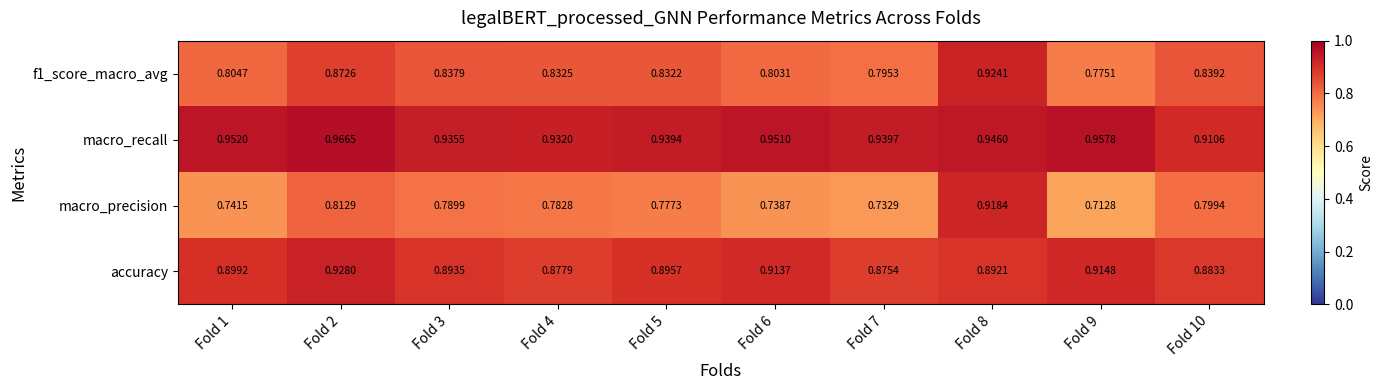

Which series has the largest total across all categories?

macro_recall